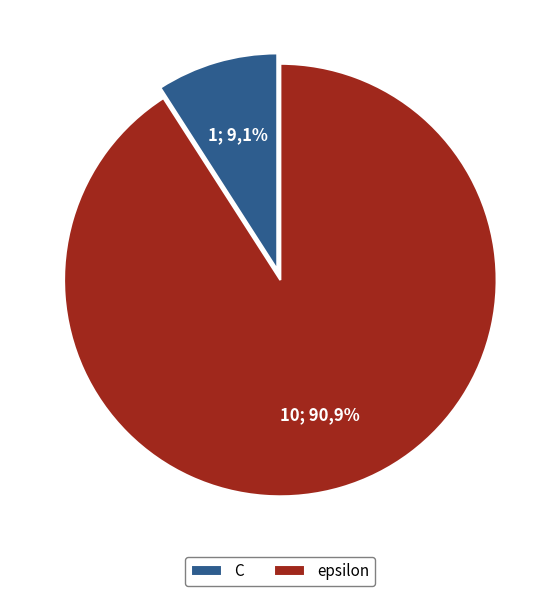

To the nearest percent, what portion does C represent?

9%